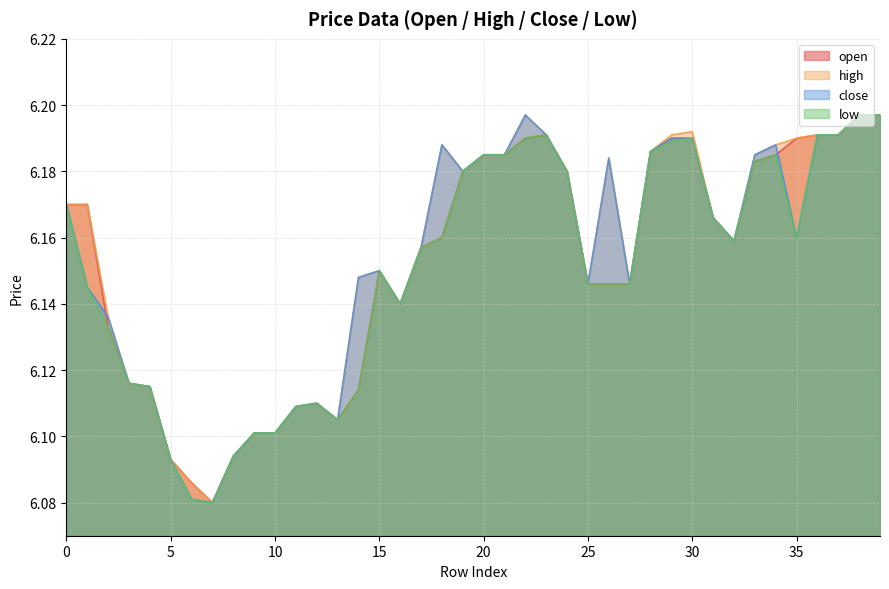

What is the maximum value for close?

6.2